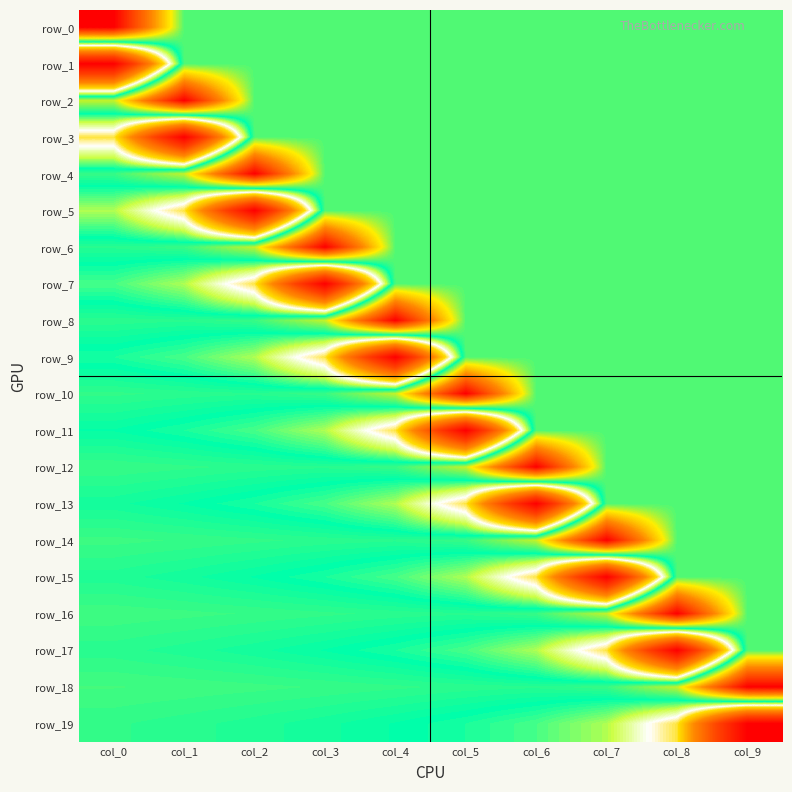

Which series changed the most between col_3 and col_8?

row_7